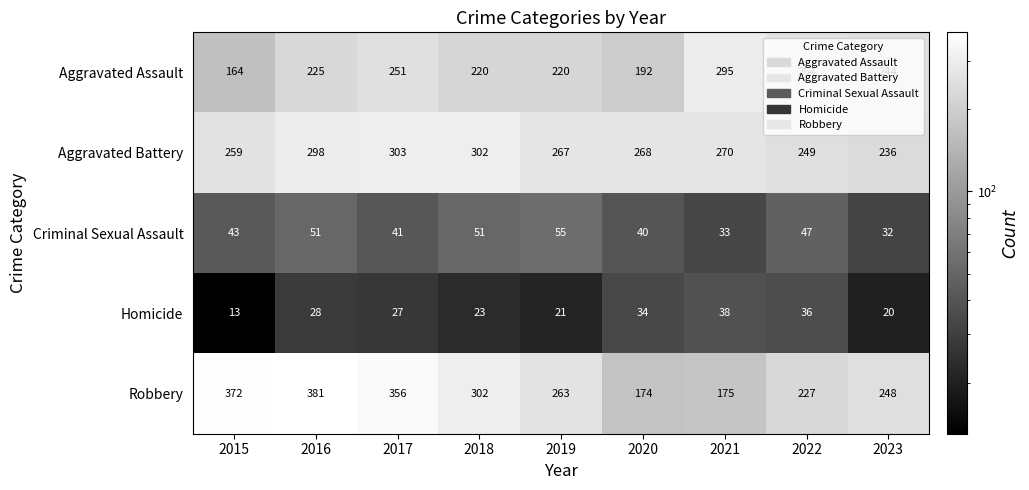

List the series in order of their peak value, highest first.

Robbery, Aggravated Battery, Aggravated Assault, Criminal Sexual Assault, Homicide